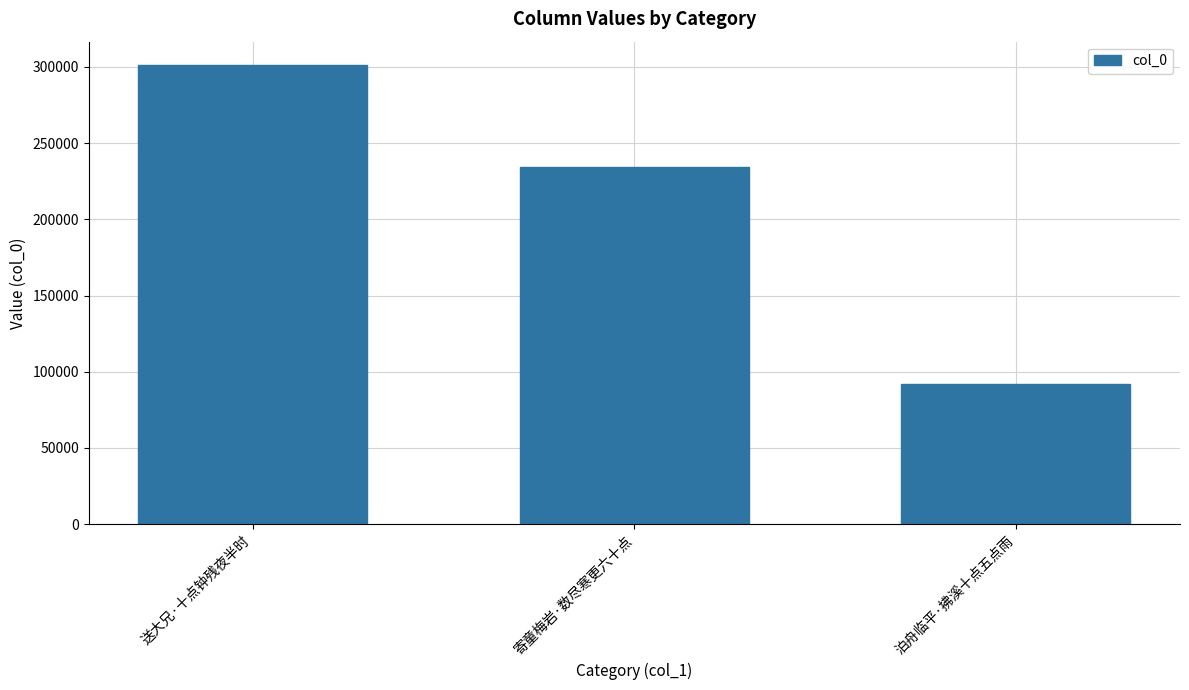

What is the value of the 3rd bar from the left?

91664